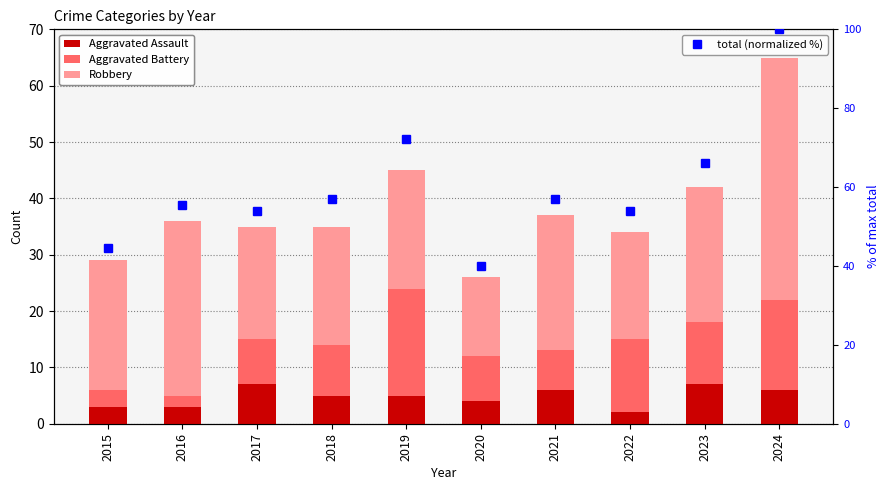

What is the total value across all series at 2019?

117.3